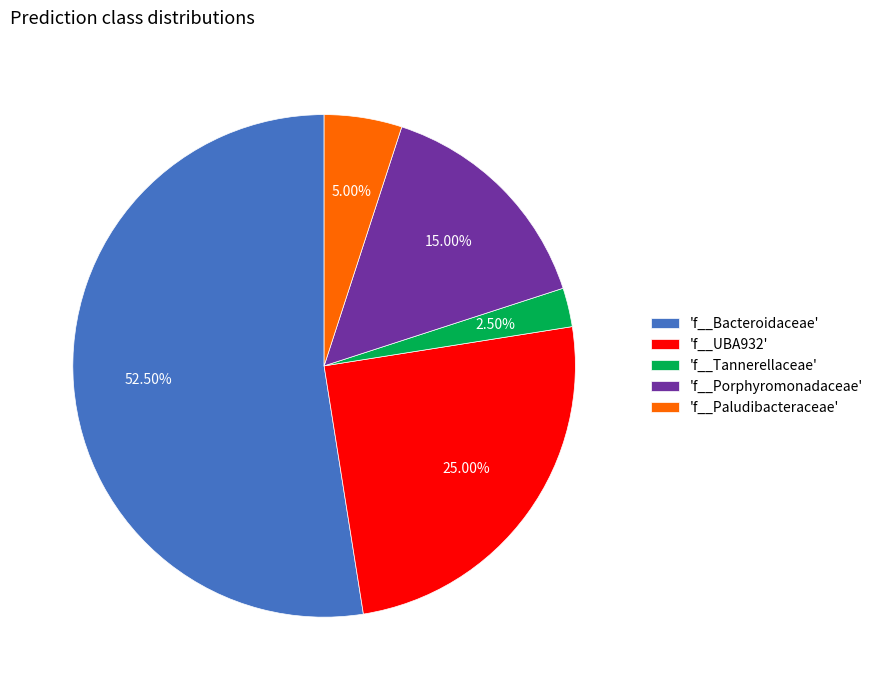

How many segments does this pie chart have?

5